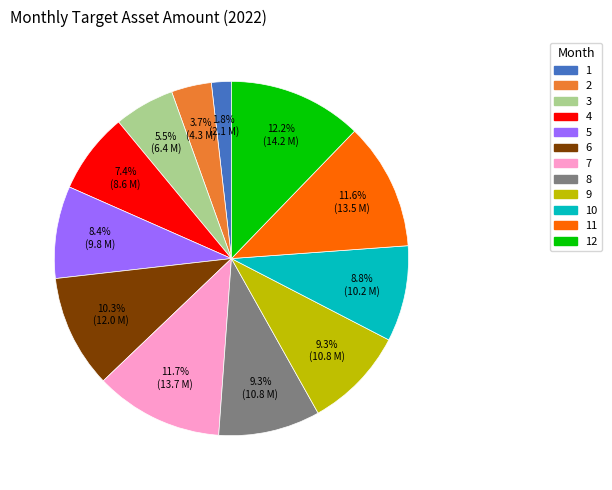

The 4 slice represents 18% of the pie. True or false?

False